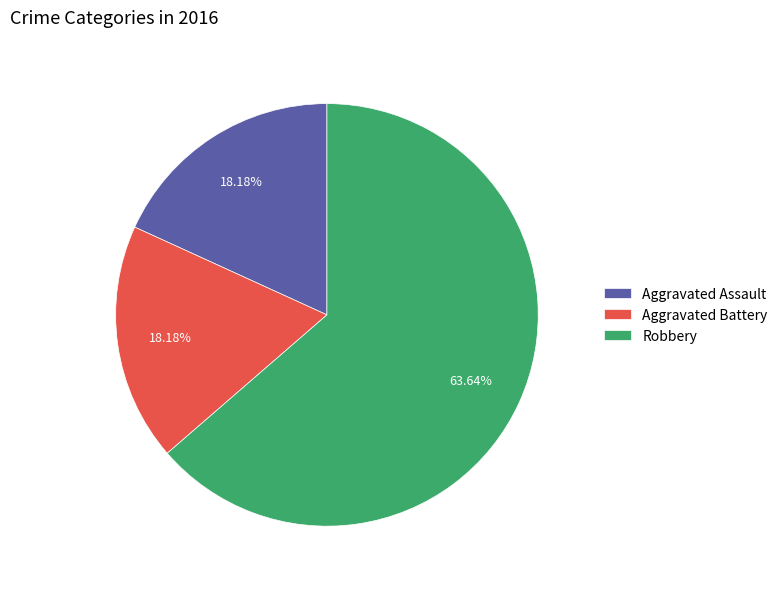

Which slice is the largest?

Robbery